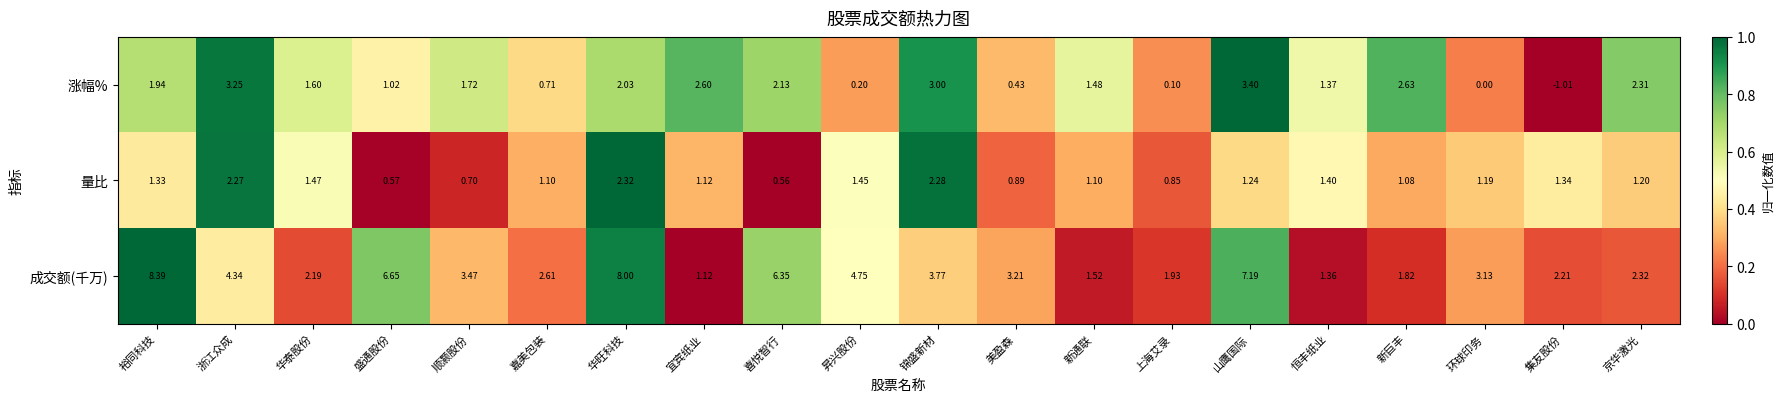

At how many categories does at least one series exceed 0?

20